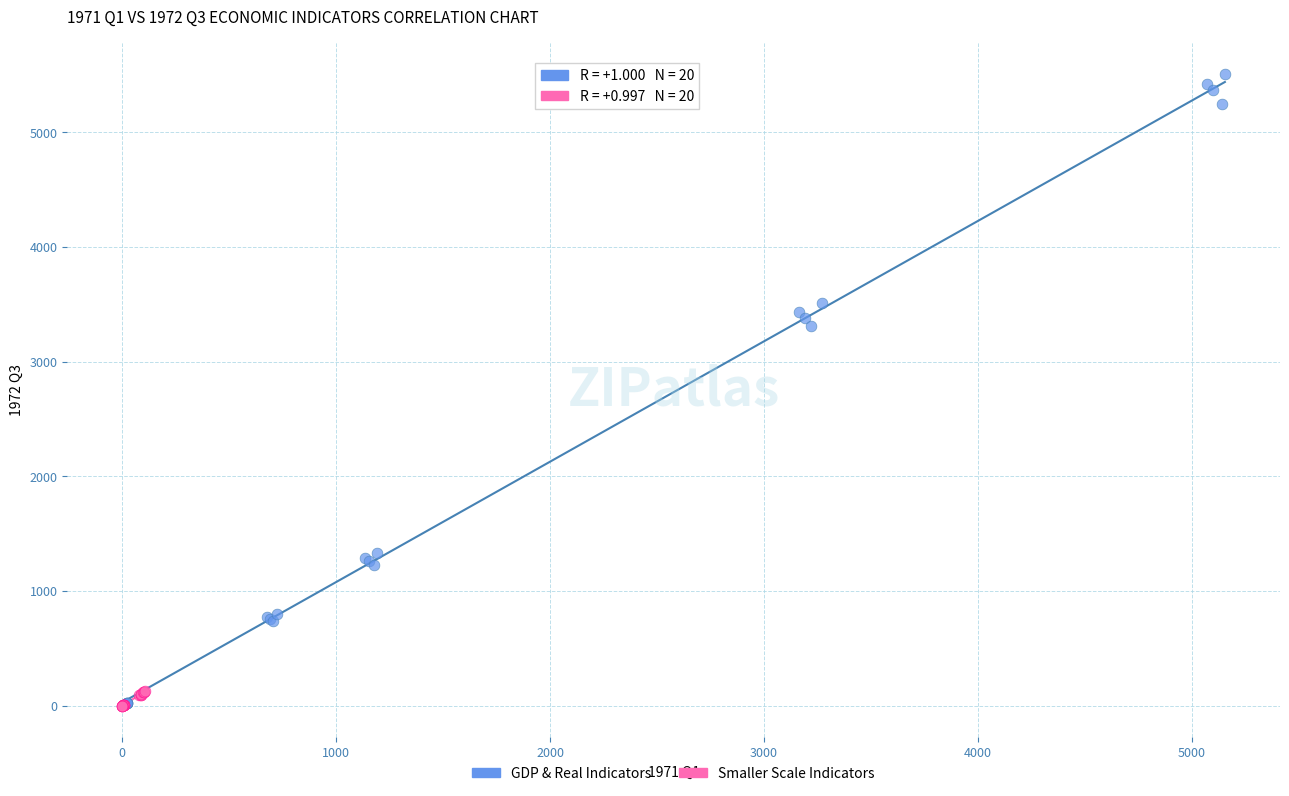

Which series reaches the maximum Y coordinate?

GDP & Real Indicators